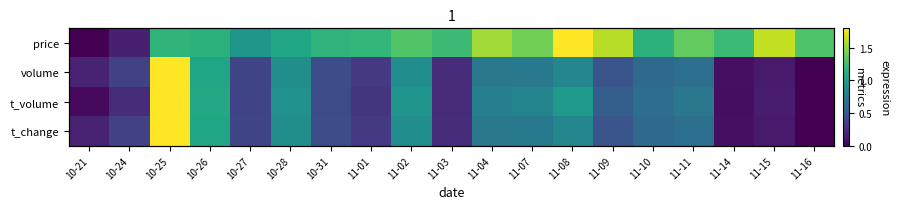

Between 10-26 and 11-01, which series saw the biggest shift?

t_volume